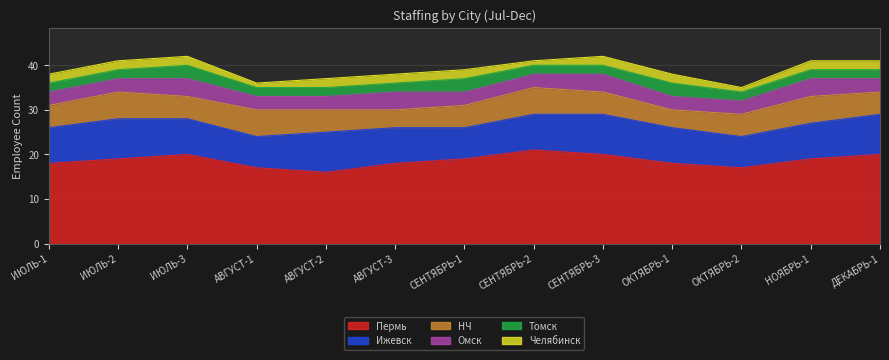

What is the value of the НЧ point at the 10th from the left?

4